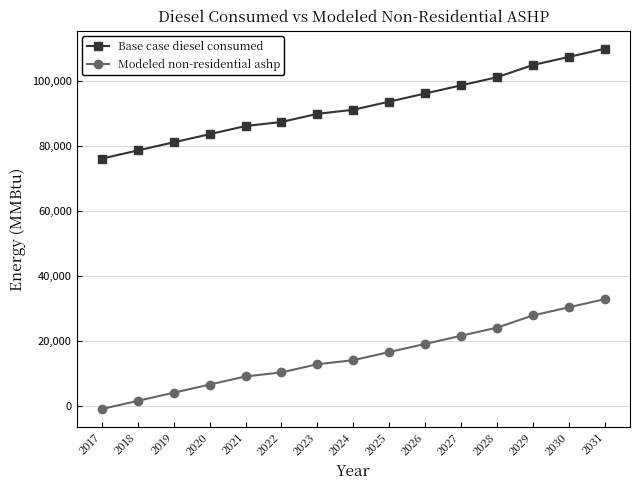

How many values in Modeled non-residential ashp are above zero?

14